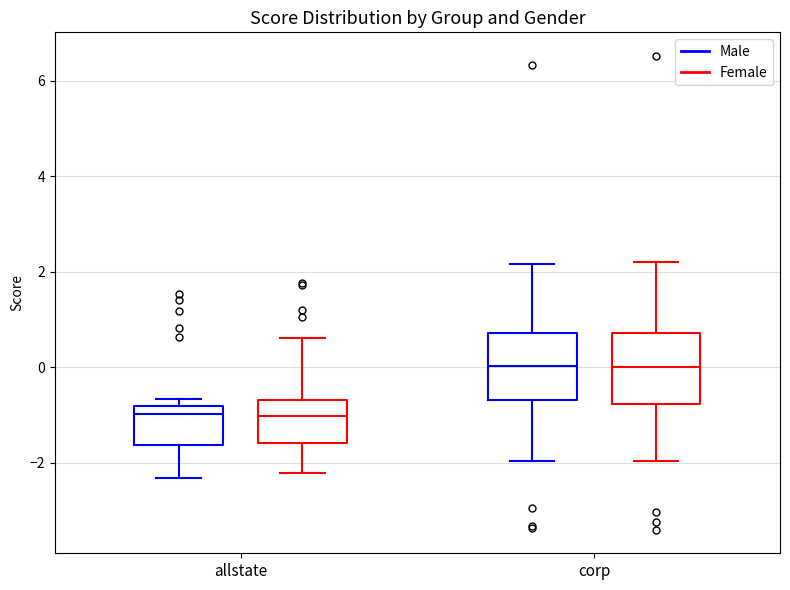

Reading left to right, transcribe this box plot: for each box, give where its median line is, the range the box spans, and where its two whiskers end, as read against the y-axis. The values are not printed on the chart, so give them approximately, as read against the axis.

allstate (Male): median -1.0, box -1.6 to -0.8, whiskers -2.4 to -0.6
allstate (Female): median -1.0, box -1.6 to -0.6, whiskers -2.2 to 0.6
corp (Male): median 0.0, box -0.6 to 0.8, whiskers -2.0 to 2.2
corp (Female): median 0.0, box -0.8 to 0.8, whiskers -2.0 to 2.2